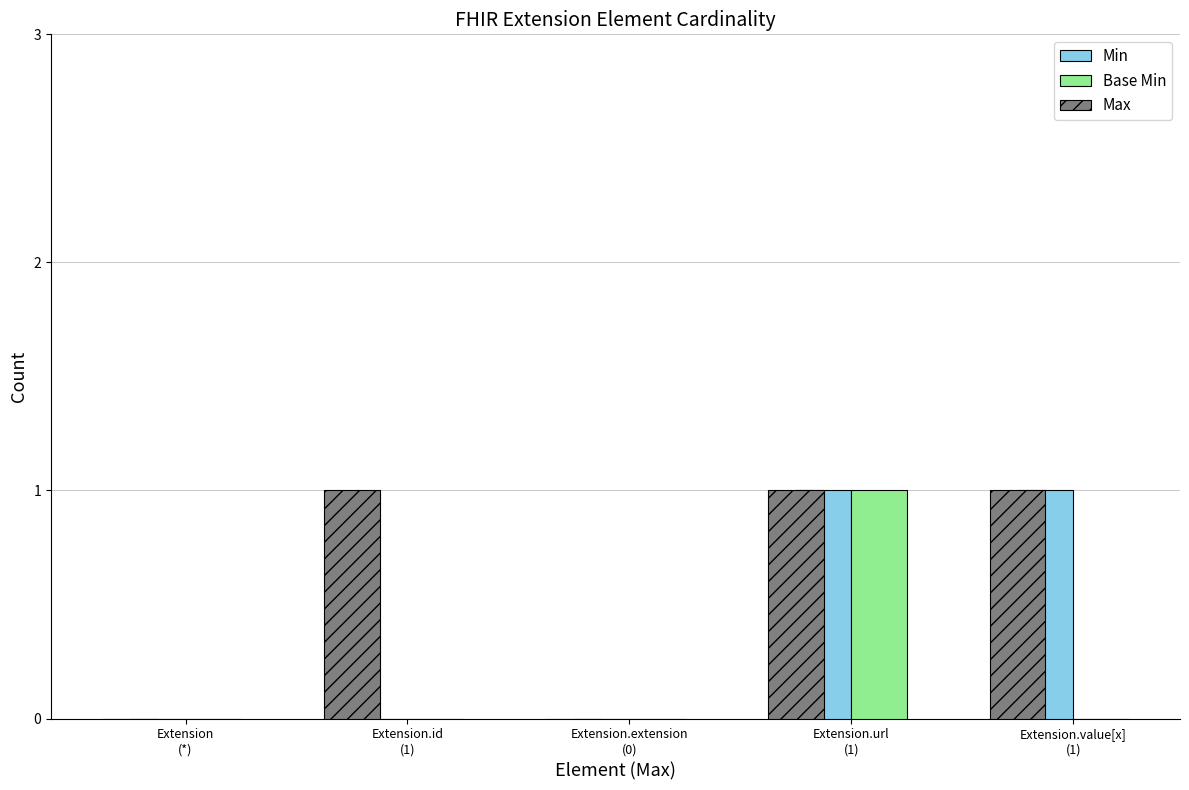

How many series are shown in this chart?

3